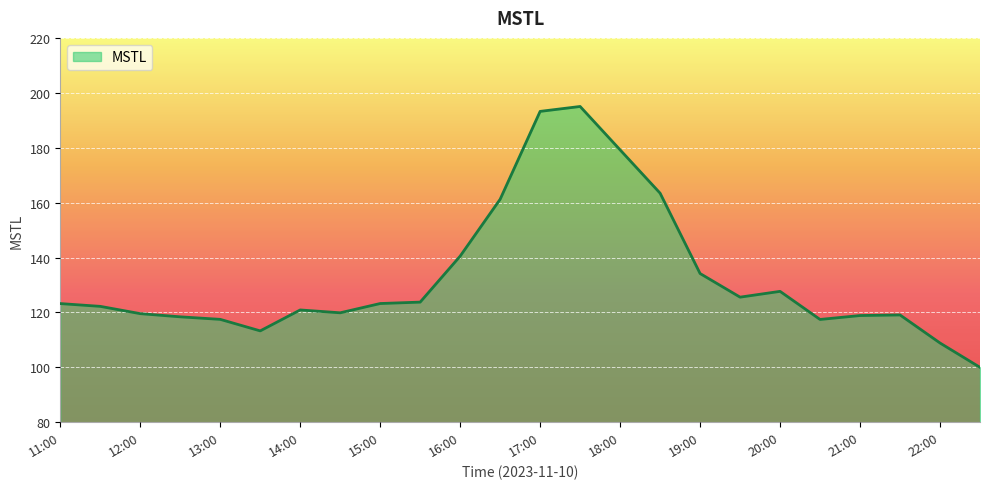

What is the smallest value displayed?

100.0